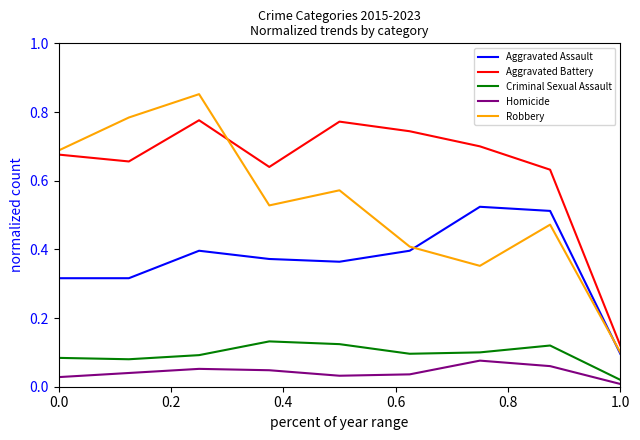

List the series in order of their peak value, lowest first.

Homicide, Criminal Sexual Assault, Aggravated Assault, Aggravated Battery, Robbery